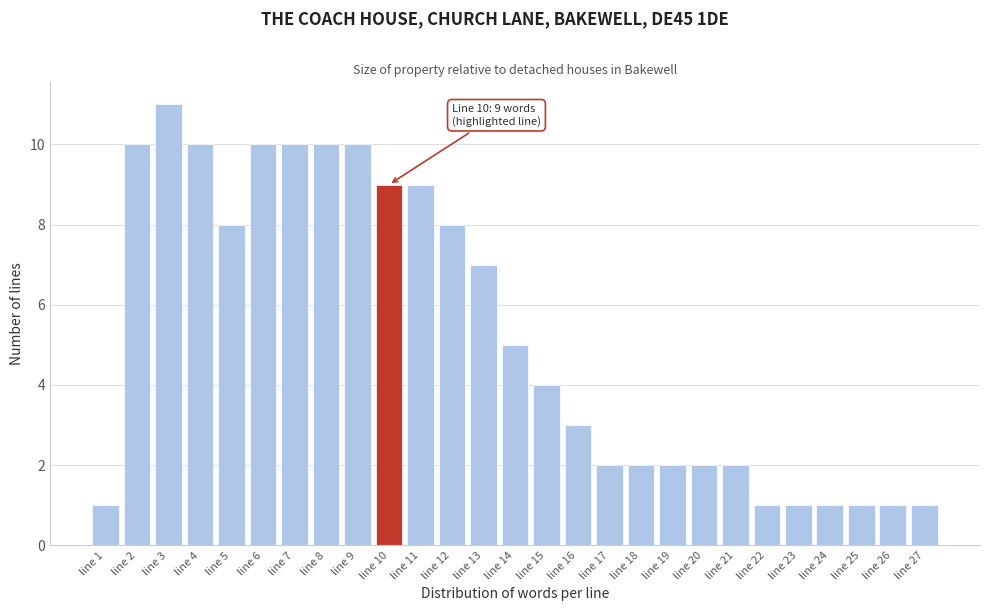

Reading left to right, what are all the values shown in this chart?

line 1=1	line 2=10	line 3=11	line 4=10	line 5=8	line 6=10	line 7=10	line 8=10	line 9=10	line 10=9	line 11=9	line 12=8	line 13=7	line 14=5	line 15=4	line 16=3	line 17=2	line 18=2	line 19=2	line 20=2	line 21=2	line 22=1	line 23=1	line 24=1	line 25=1	line 26=1	line 27=1